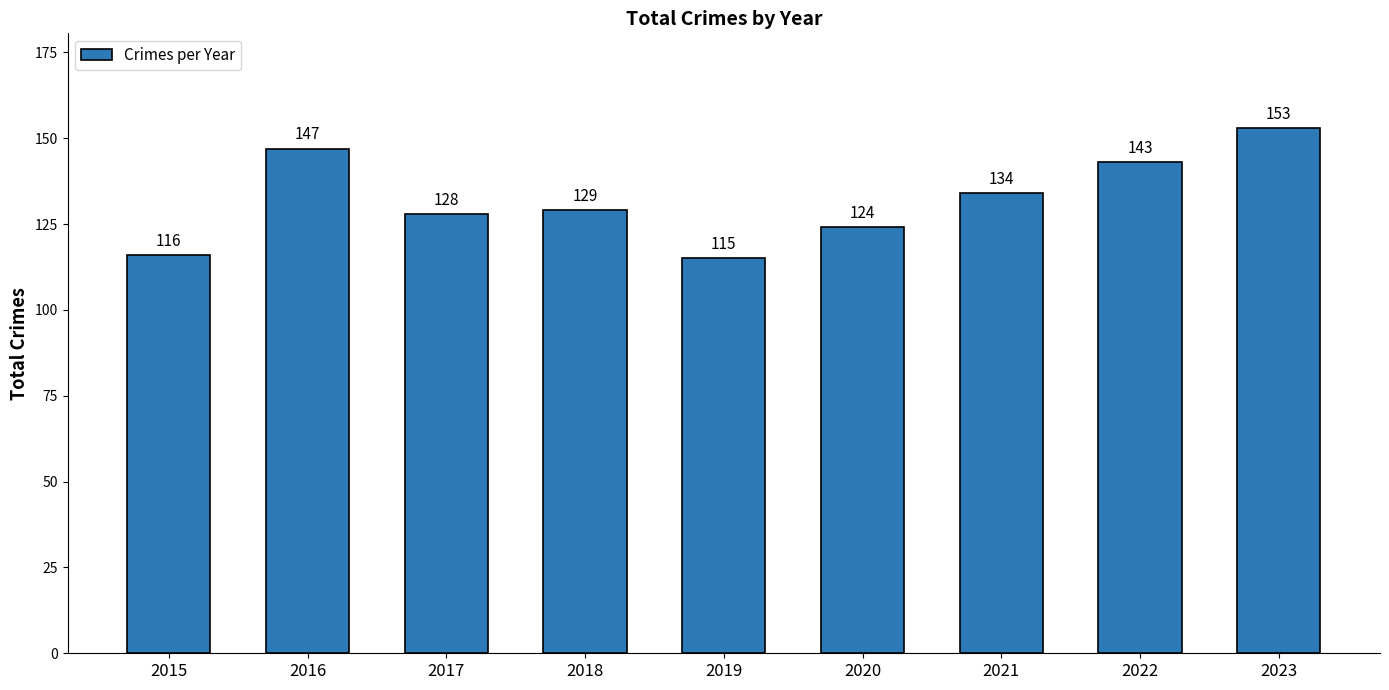

Reading left to right, what are all the values shown in this chart?

116	147	128	129	115	124	134	143	153